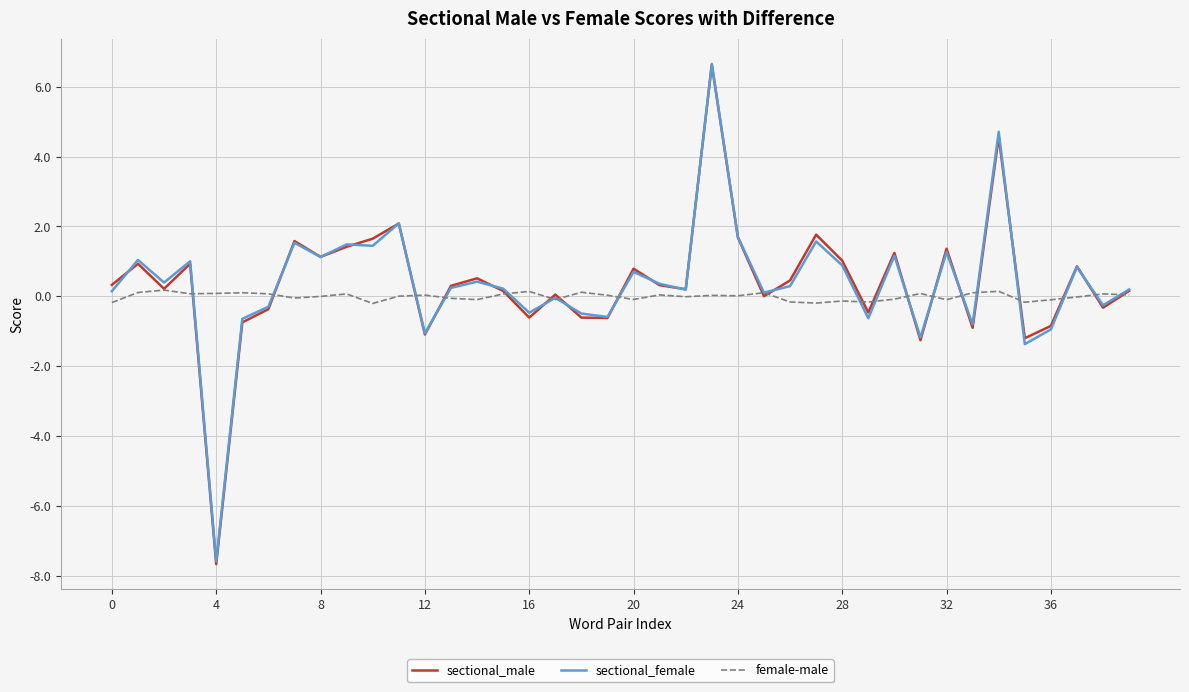

What is the minimum value shown in the chart?

-7.7